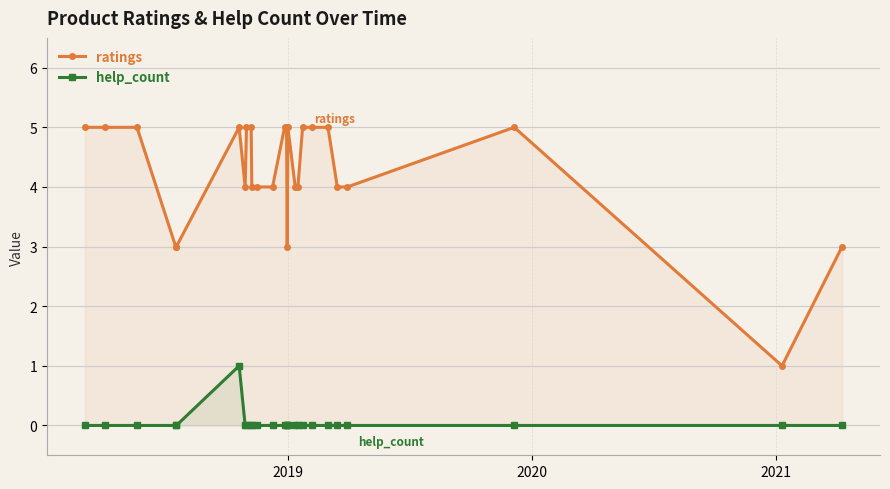

Which series has the largest total across all categories?

ratings